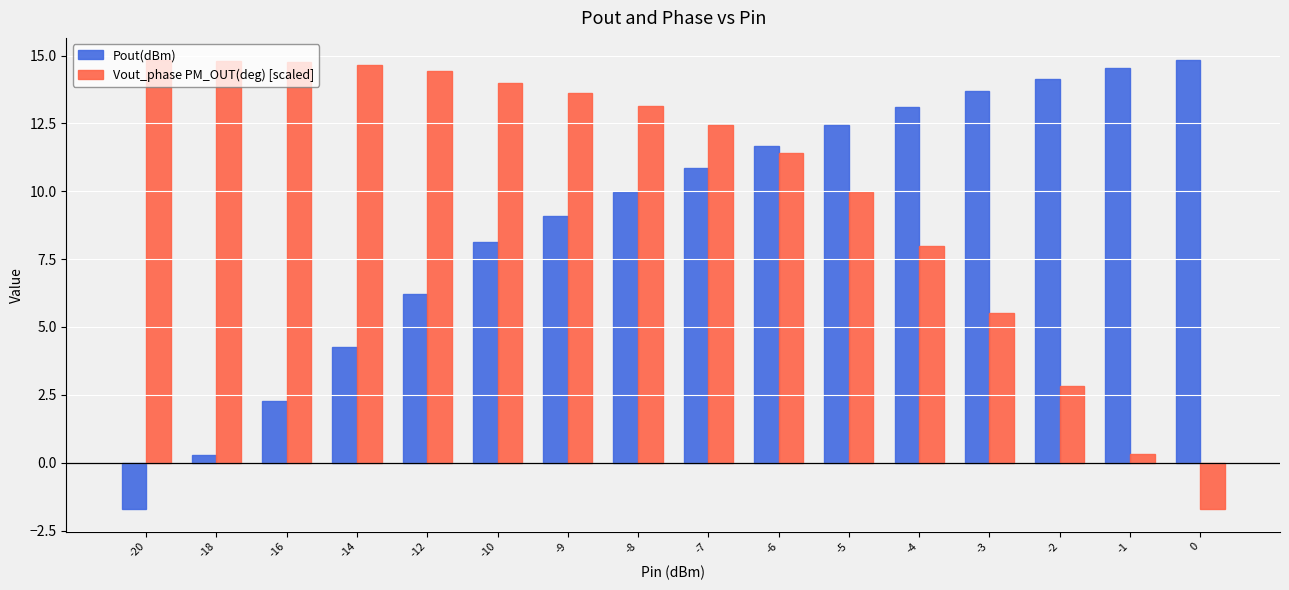

Count the number of categories in the chart.

16